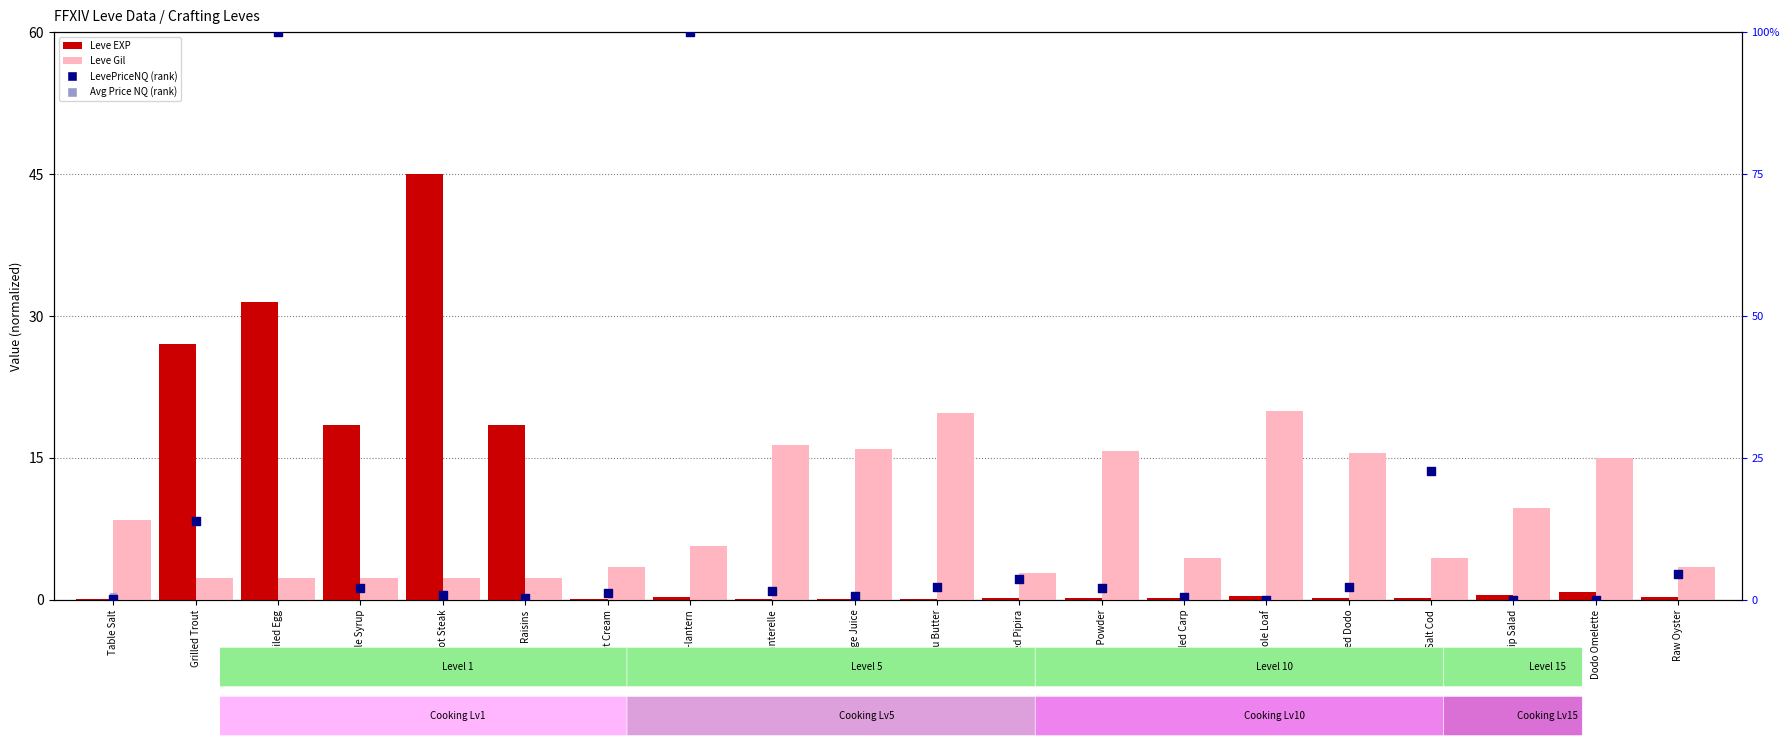

Which series contains the lowest Y value?

LevePriceNQ (rank)